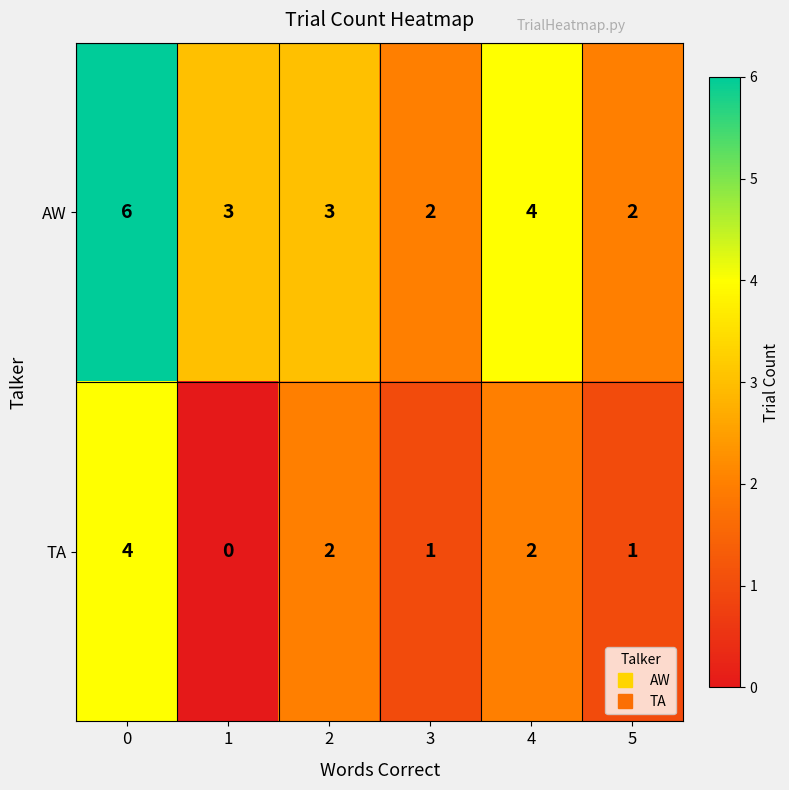

List the series in order of their peak value, lowest first.

TA, AW